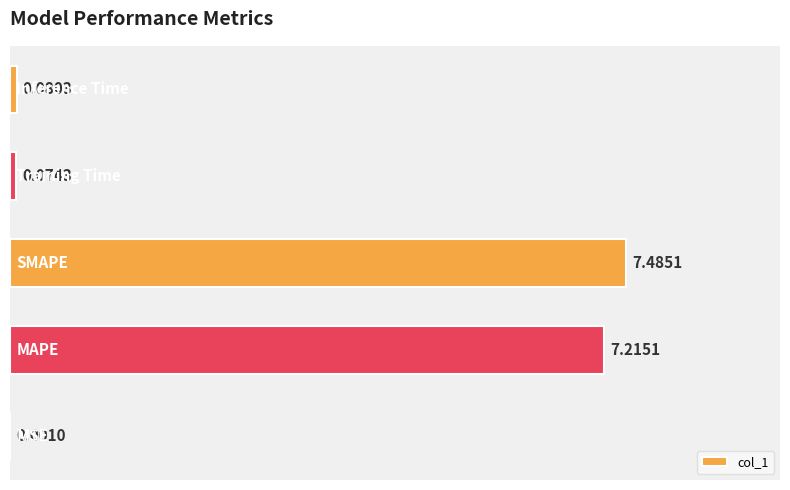

What is the sum of all values?

14.9